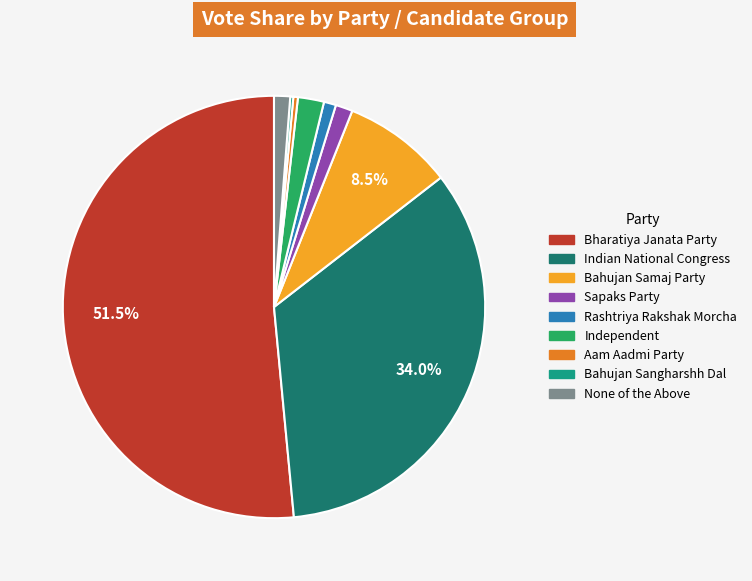

Does any single category account for the majority?

Yes